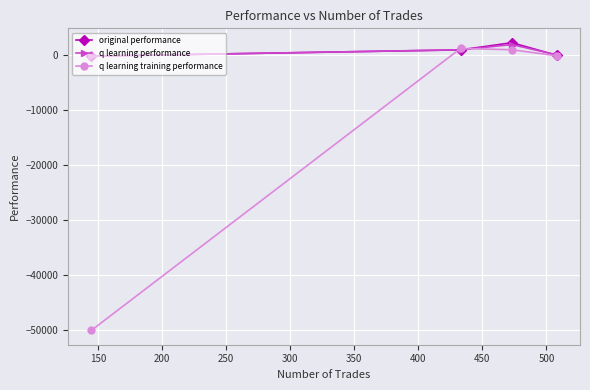

How many data points in original performance are above 949?

2